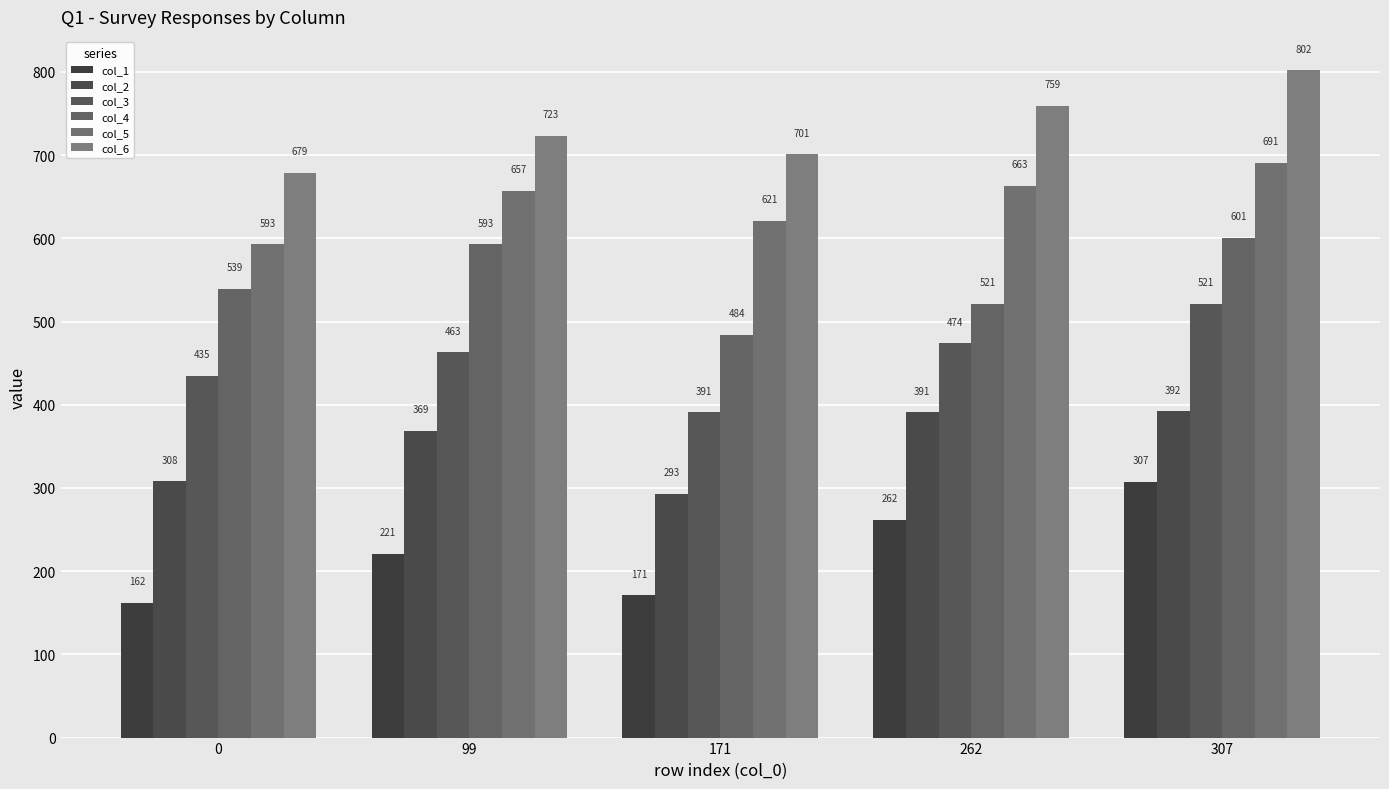

True or false: col_2 has a value of 223 at 307.

False